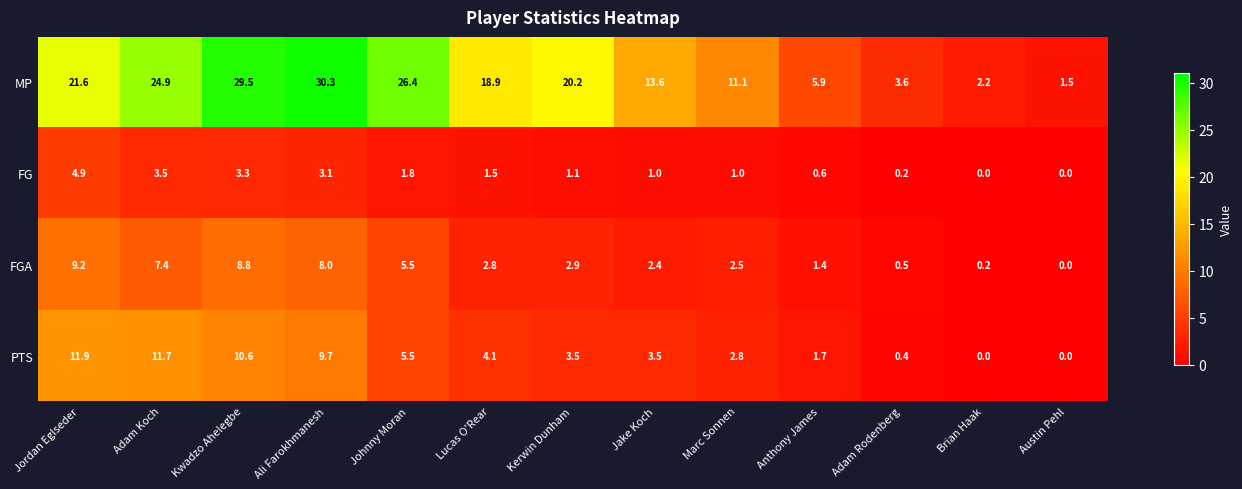

How many data points does each series have?

13